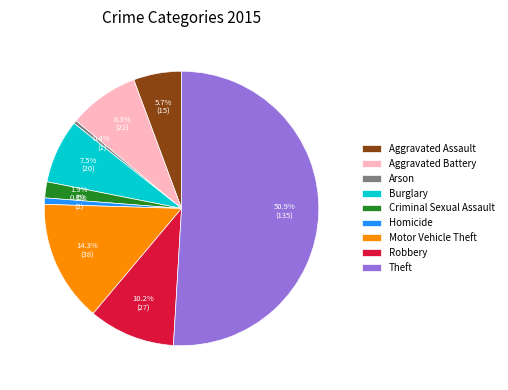

What percentage is the Aggravated Battery slice, to the nearest percent?

8%